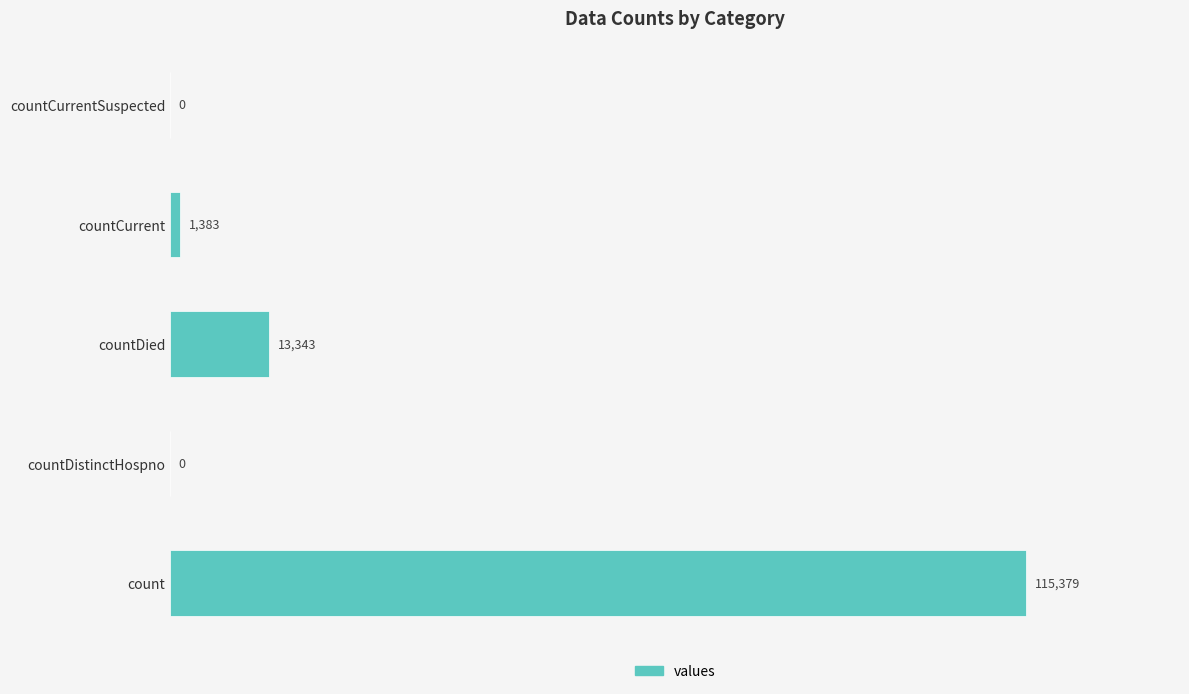

True or false: the data shows 5324 at countDied.

False